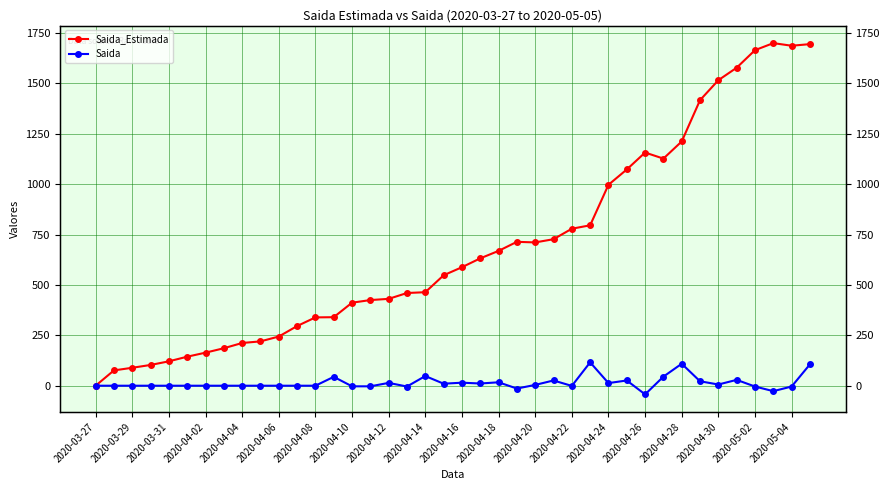

Where is the first local minimum for Saida_Estimada?

2020-04-20